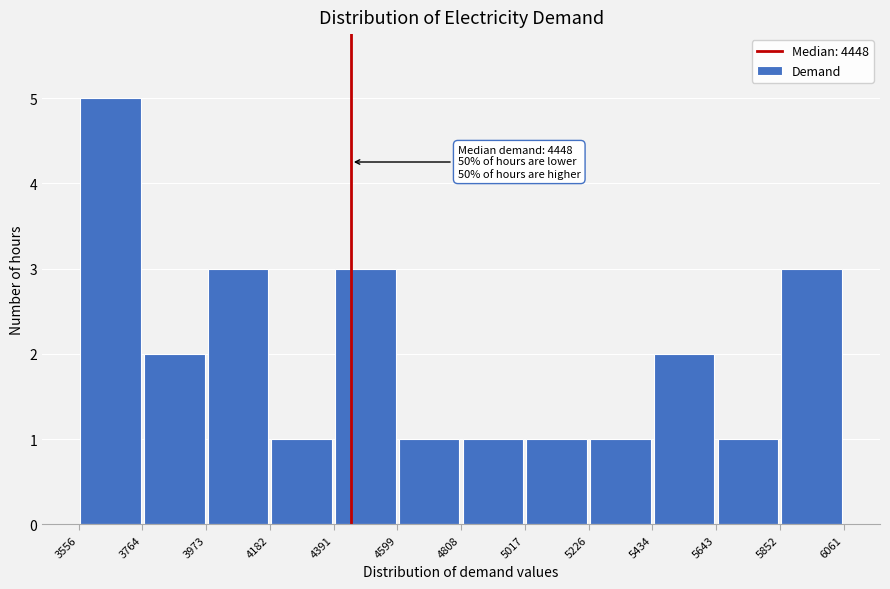

Over which range of the x-axis is the bar tallest?

3556 to 3764